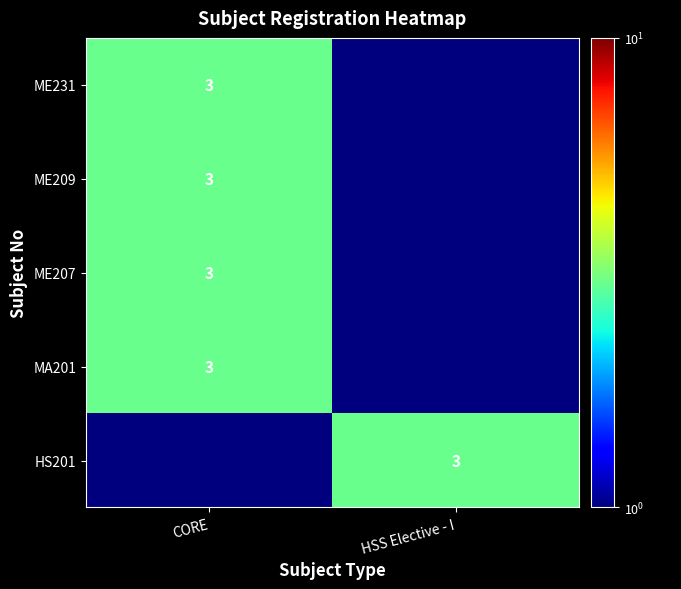

The ME207 series shows 3.0 at CORE. True or false?

True